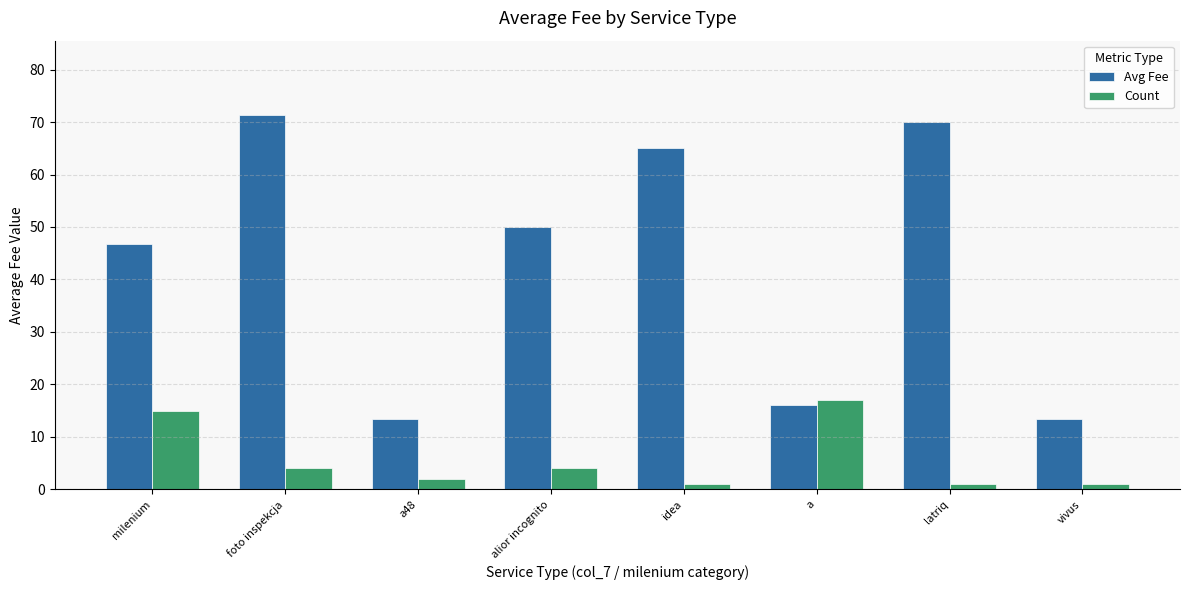

What is the value of the Avg Fee bar at the 7th from the left?

70.0